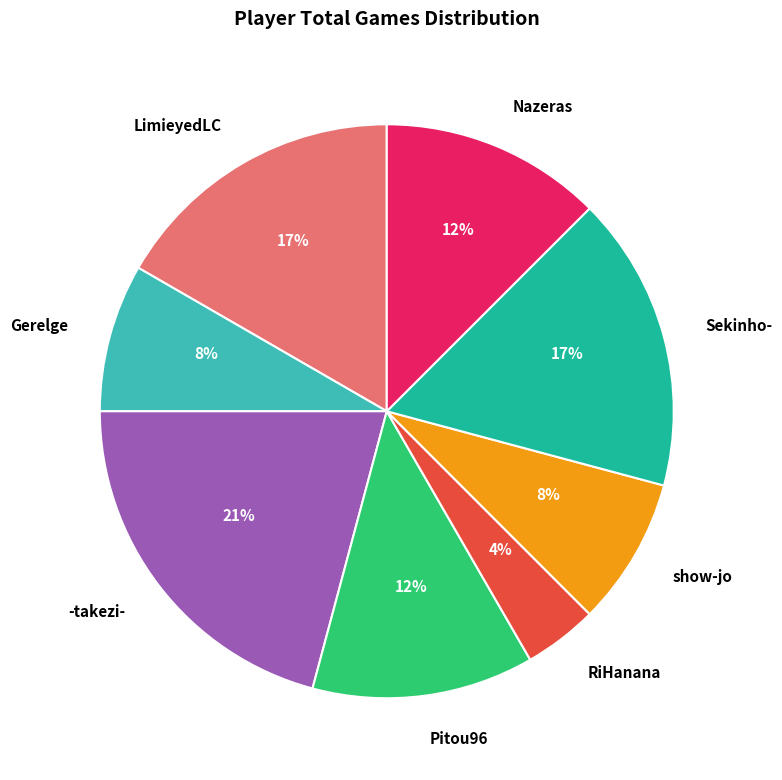

Which category has the biggest portion of the pie?

-takezi-